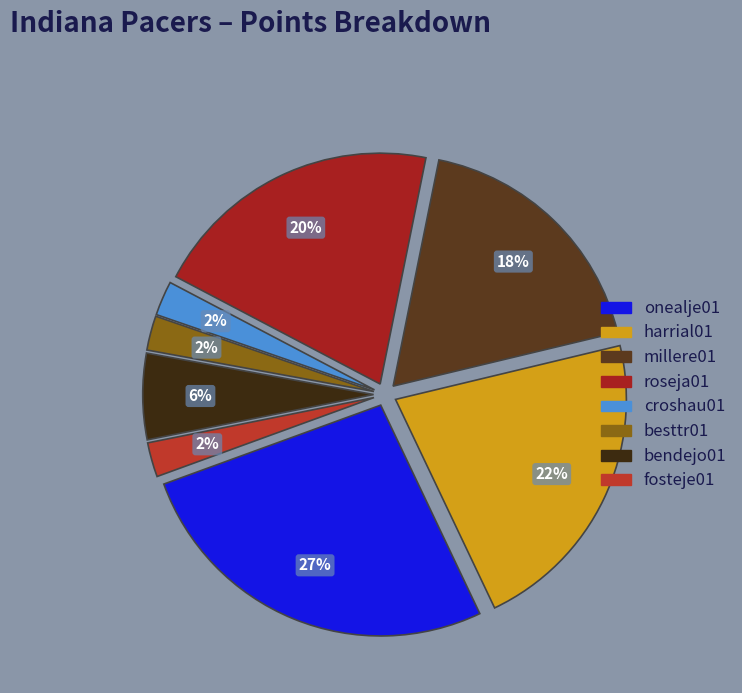

How many segments does this pie chart have?

8